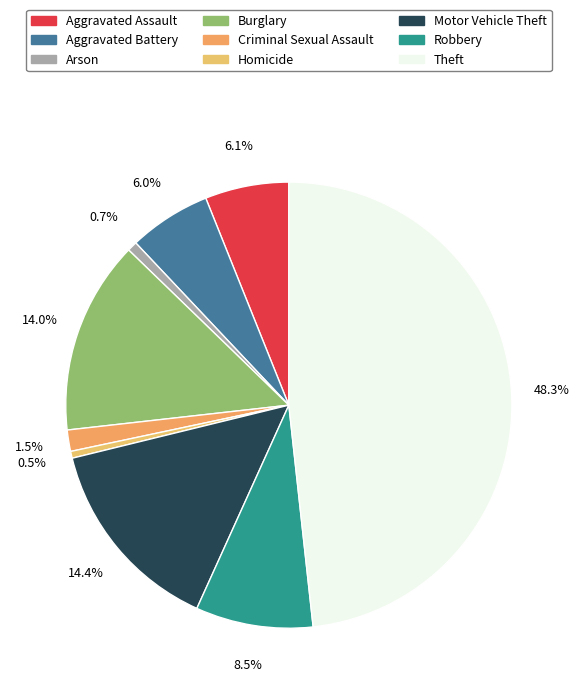

True or false: Aggravated Battery accounts for 11% of the total.

False